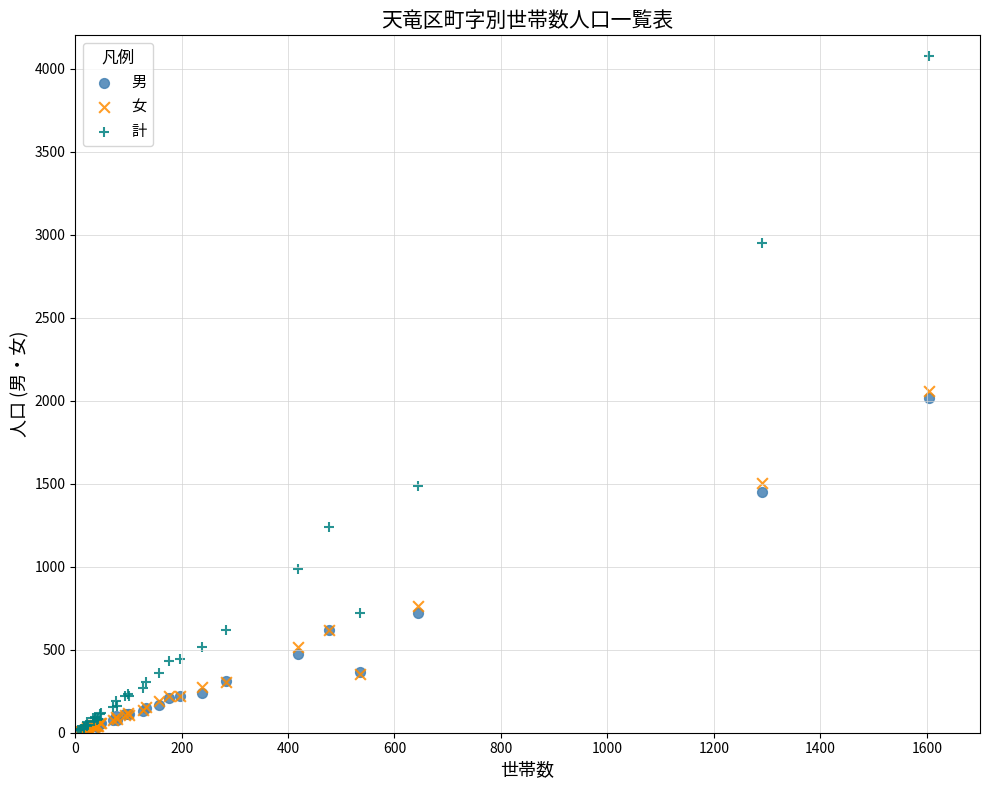

In the 女 series, what Y value is closest to 1033?

766